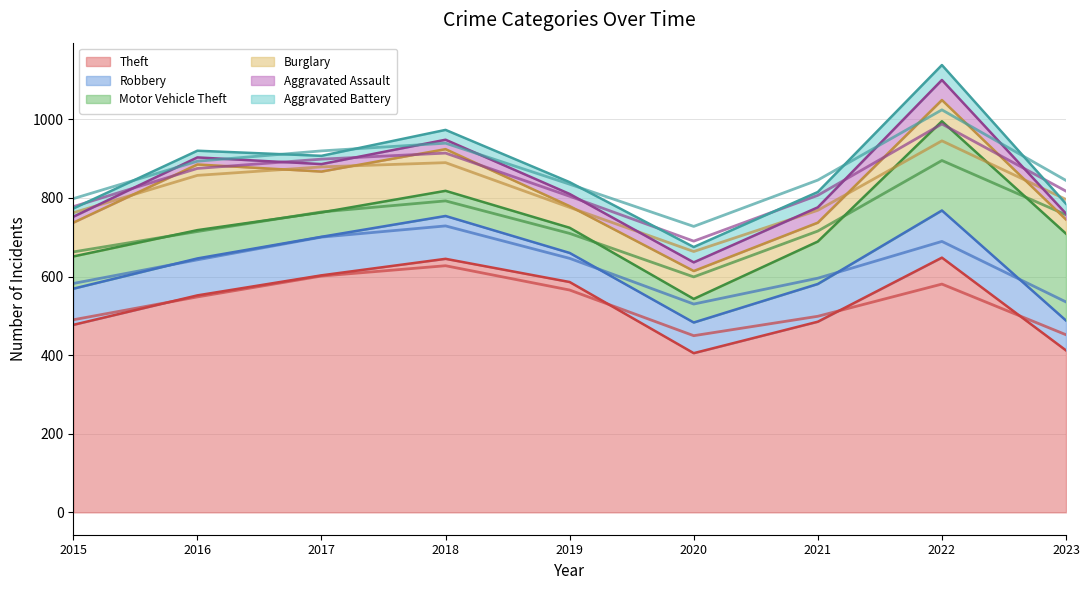

What is the minimum value for Theft?

405